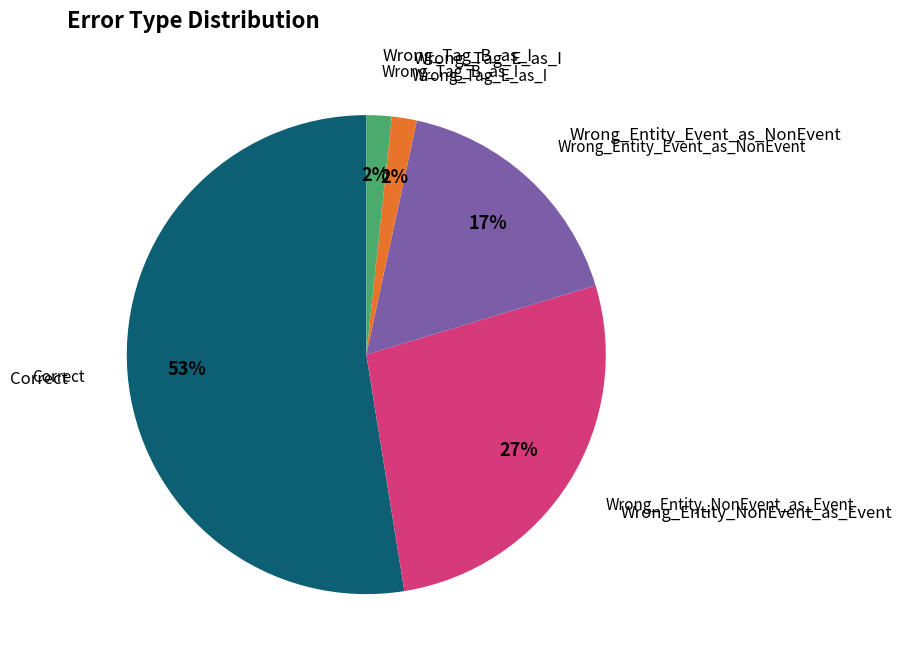

Is there a majority slice in this chart?

Yes